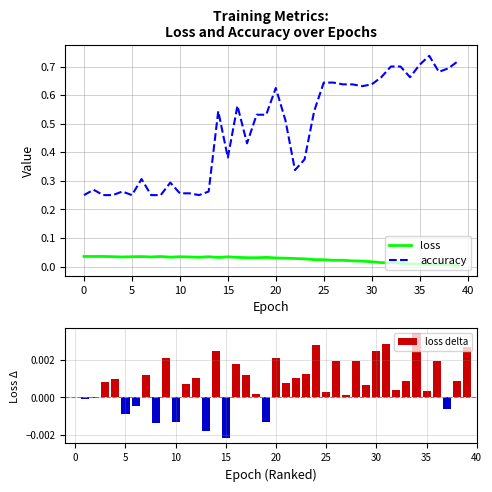

Count the number of categories in the chart.

40